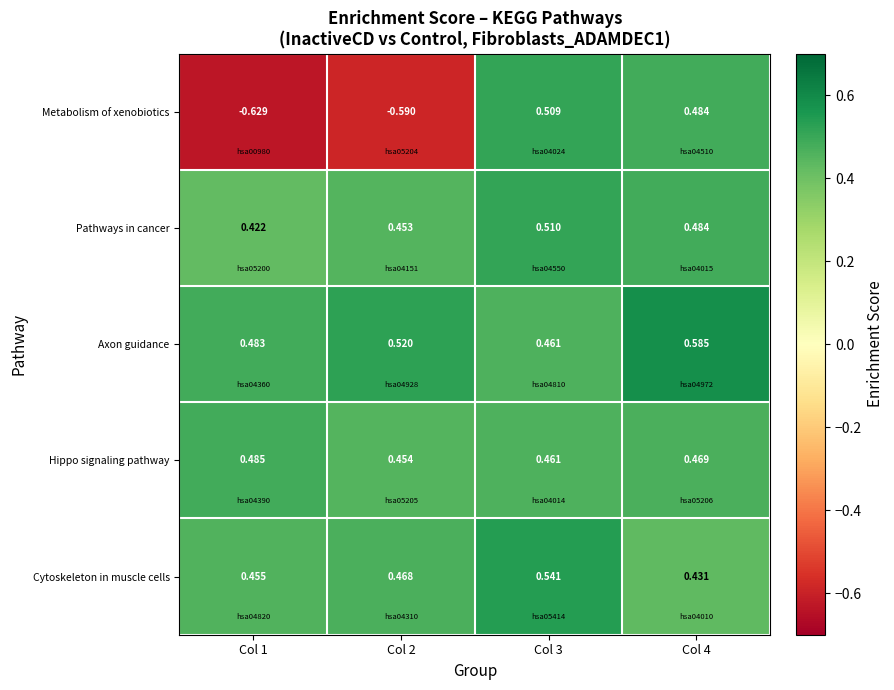

Which series has the widest spread of values?

Metabolism of xenobiotics